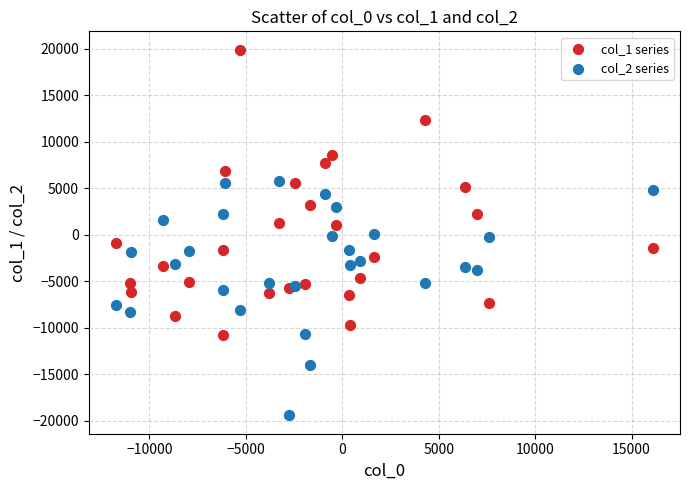

Which series reaches the minimum Y coordinate?

col_2 series